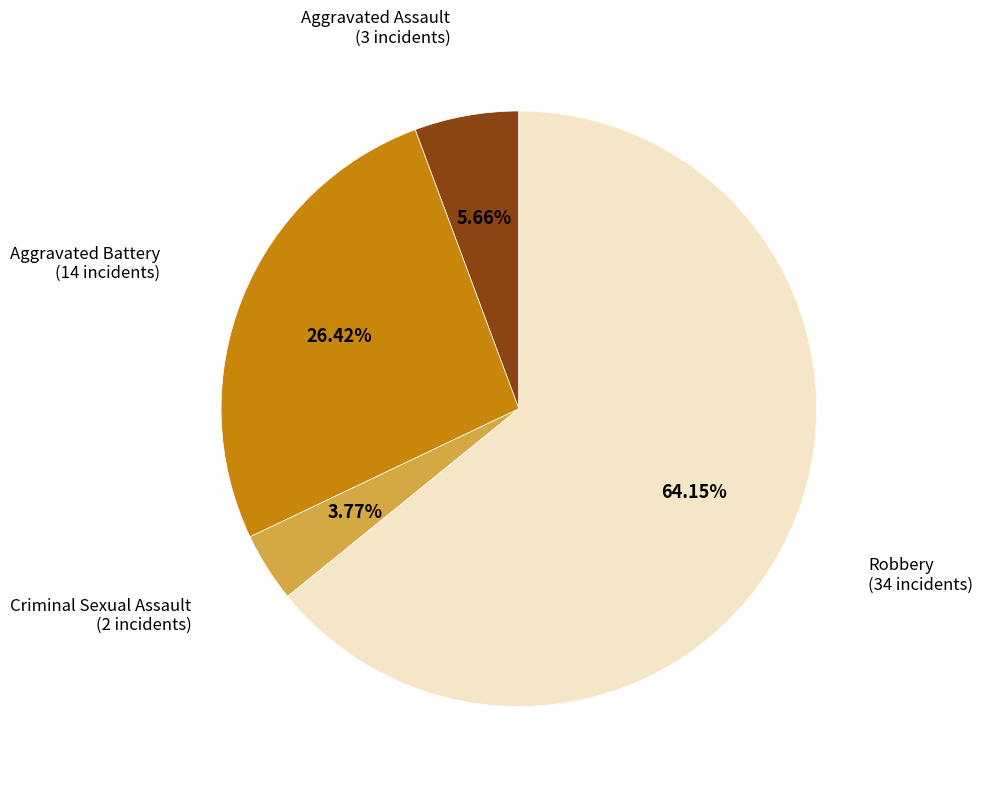

How many slices are in this pie chart?

4